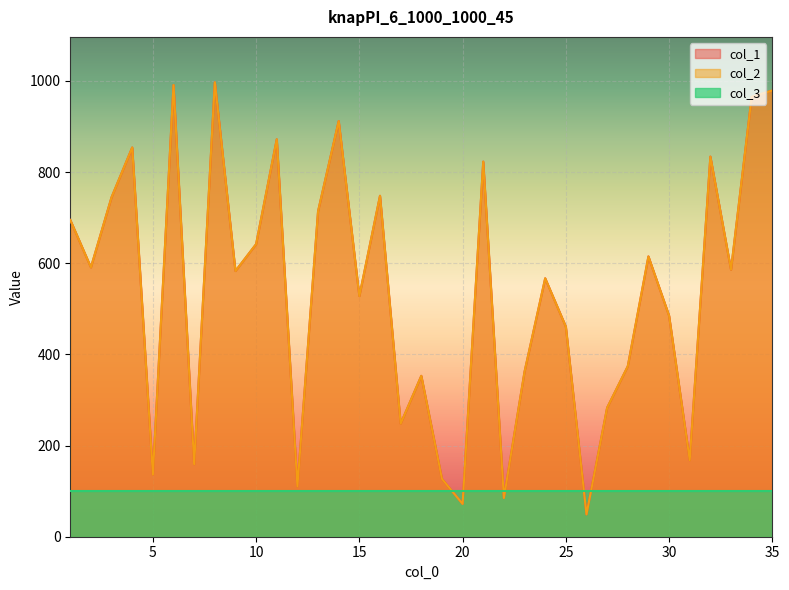

True or false: col_1 and col_2 cross at least once.

False